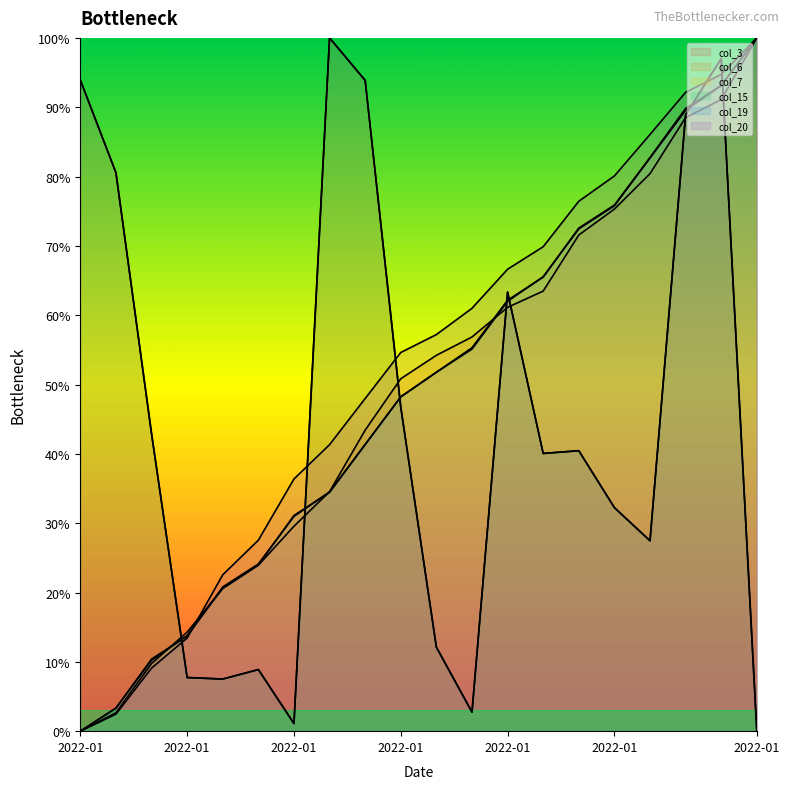

What is the greatest value displayed?

1.0